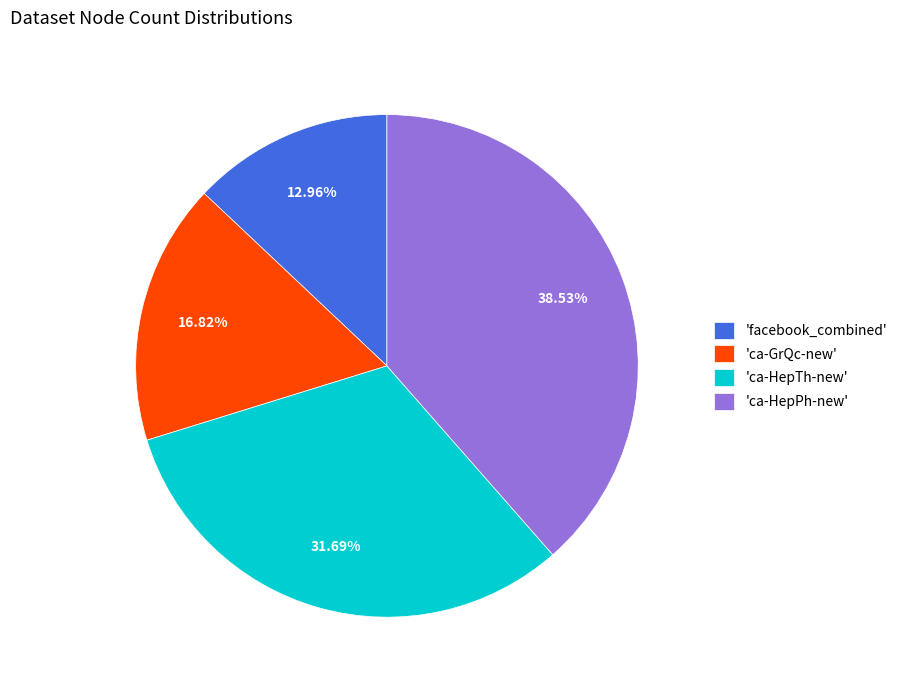

Is there any slice that represents more than half of the pie?

No